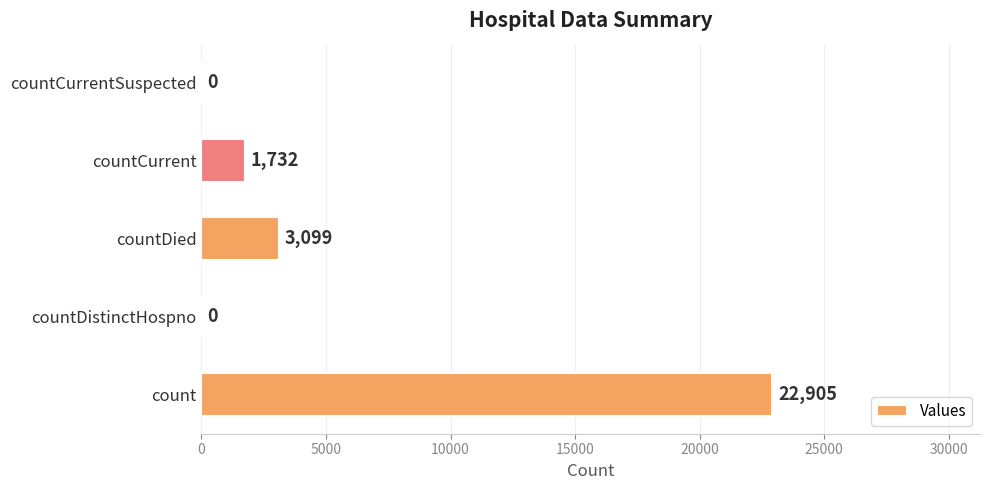

Reading top to bottom, list all the values displayed in this chart.

countCurrentSuspected=0	countCurrent=1732	countDied=3099	countDistinctHospno=0	count=22905